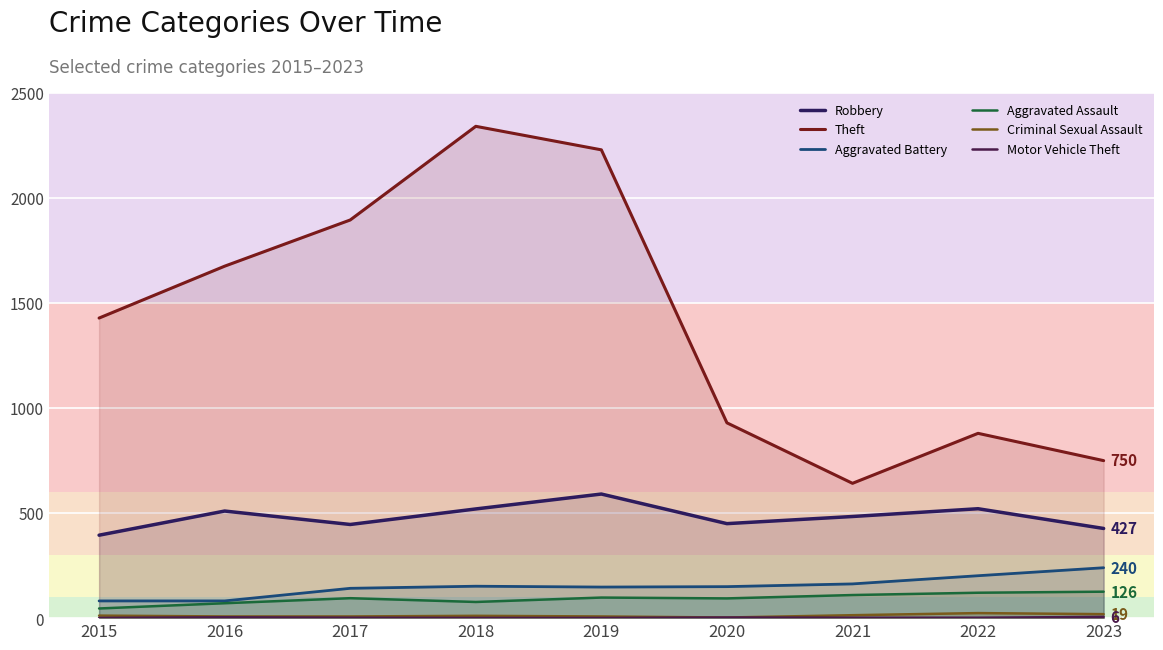

Reading left to right, list all the values displayed in this chart.

Robbery: 2015=395	2016=510	2017=446	2018=520	2019=591	2020=450	2021=484	2022=521	2023=427
Theft: 2015=1429	2016=1676	2017=1896	2018=2342	2019=2230	2020=930	2021=642	2022=880	2023=750
Aggravated Battery: 2015=82	2016=82	2017=142	2018=152	2019=148	2020=150	2021=163	2022=202	2023=240
Aggravated Assault: 2015=46	2016=71	2017=95	2018=77	2019=98	2020=94	2021=110	2022=121	2023=126
Criminal Sexual Assault: 2015=12	2016=8	2017=8	2018=11	2019=8	2020=3	2021=14	2022=24	2023=19
Motor Vehicle Theft: 2015=1	2016=4	2017=2	2018=1	2019=1	2020=3	2021=2	2022=2	2023=6